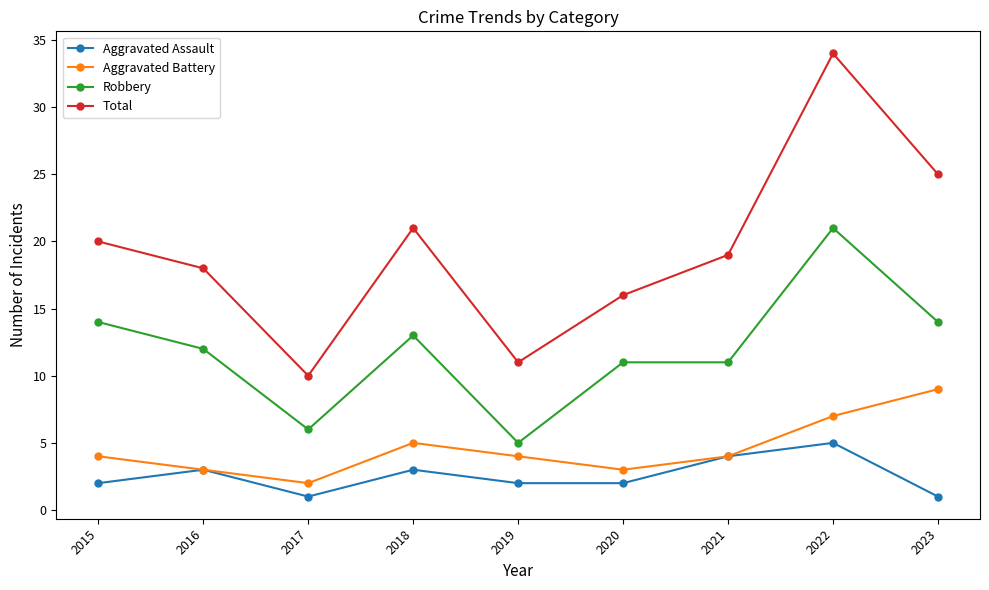

What is the smallest value displayed?

1